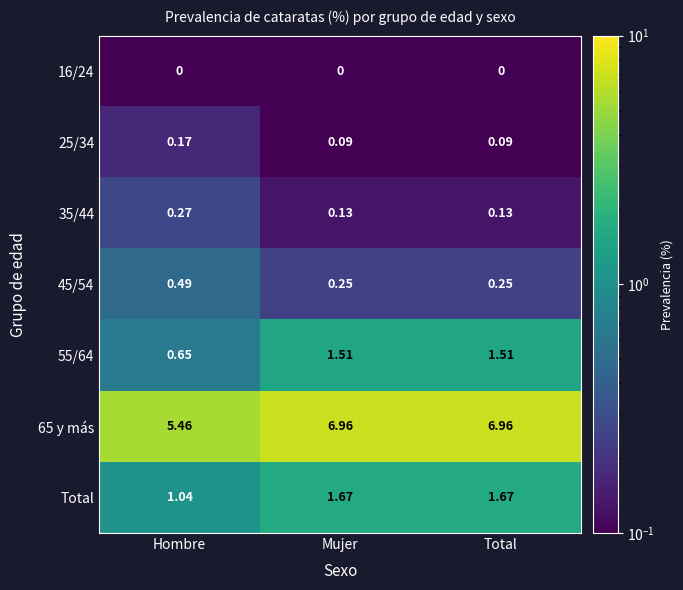

Rank the series at Hombre from highest to lowest value.

65 y más, Total, 55/64, 45/54, 35/44, 25/34, 16/24